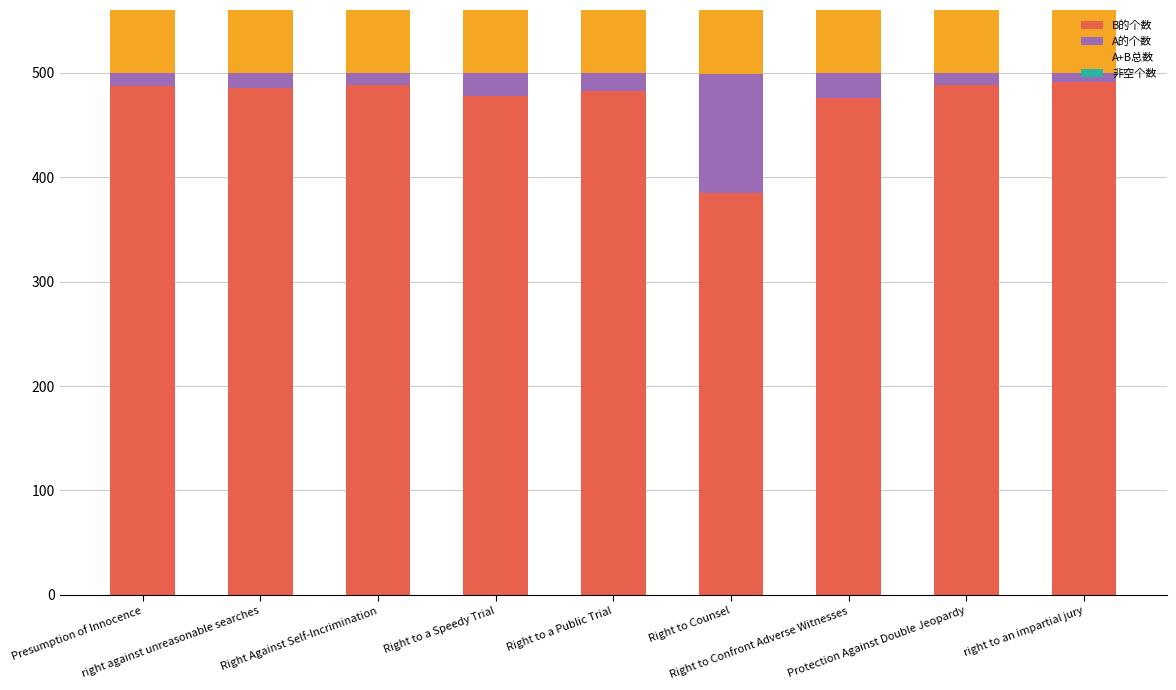

Reading left to right, what are all the values shown in this chart?

B的个数: 487	485	488	478	482	385	476	488	491
A的个数: 13	15	12	22	18	114	24	12	9
A+B总数: 500	500	500	500	500	499	500	500	500
非空个数: 500	500	500	500	500	500	500	500	500